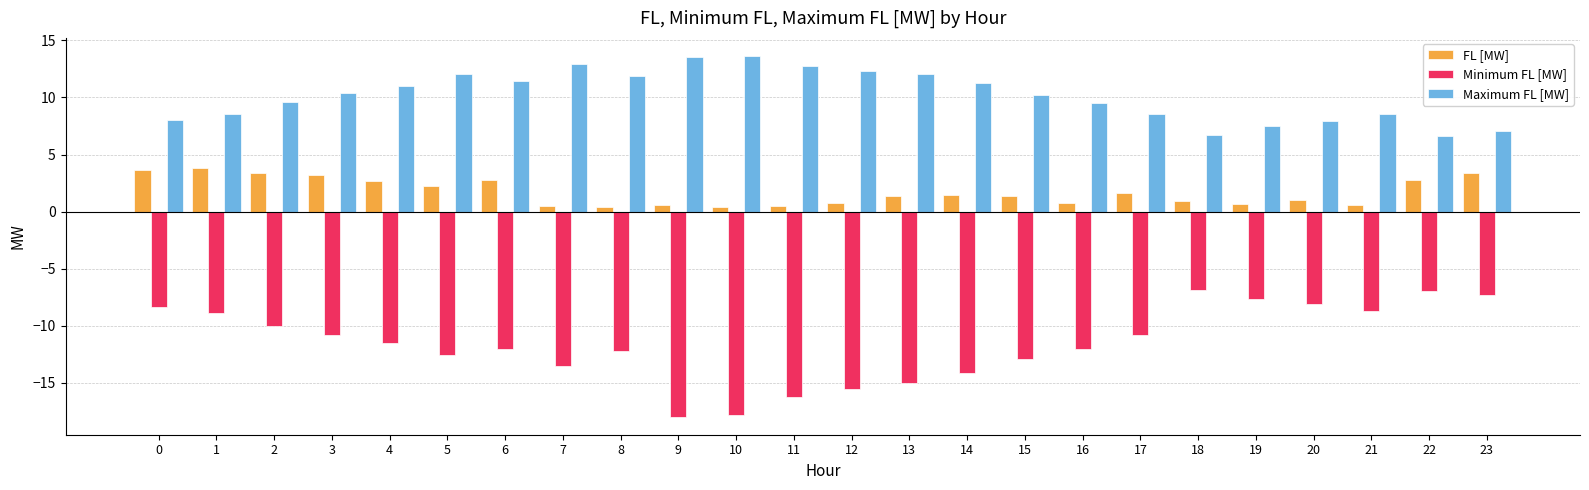

What are all the series names shown in the legend?

FL [MW], Minimum FL [MW], Maximum FL [MW]